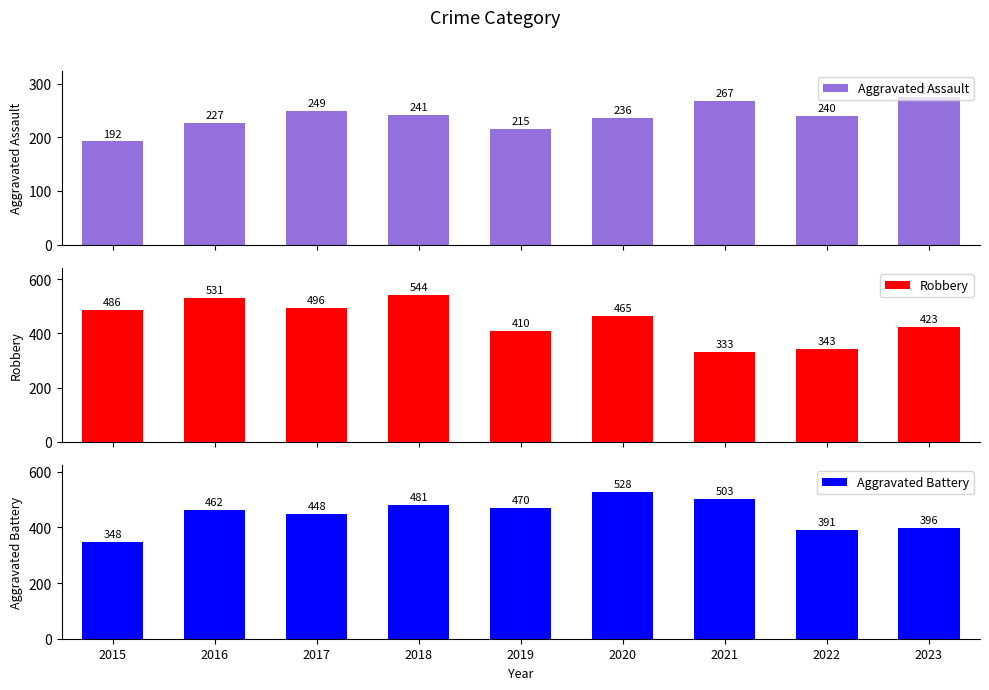

What is the total value across all series at 2019?

1095